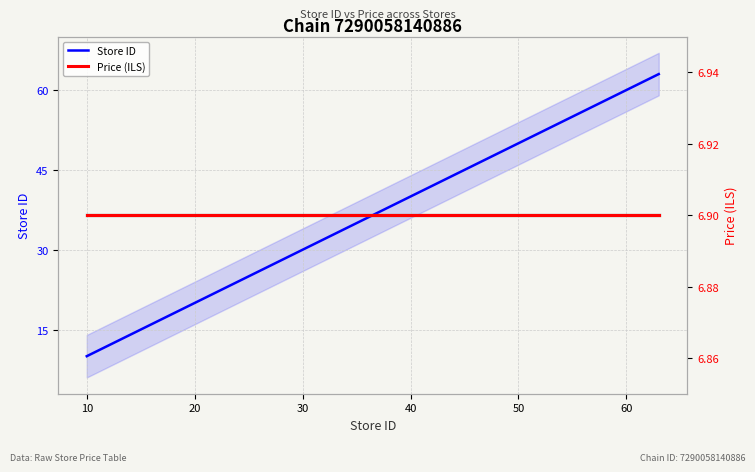

True or false: Price avg (constant) and Price (ILS) intersect in this chart.

False